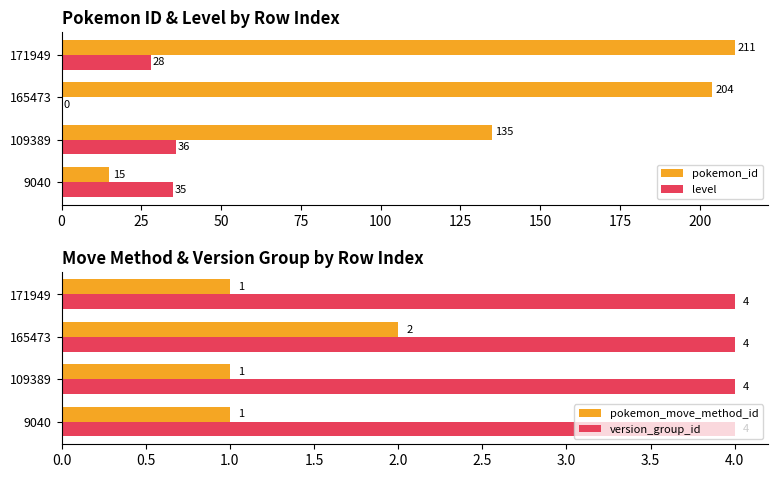

Is it true that pokemon_move_method_id equals 3 at 165473?

False